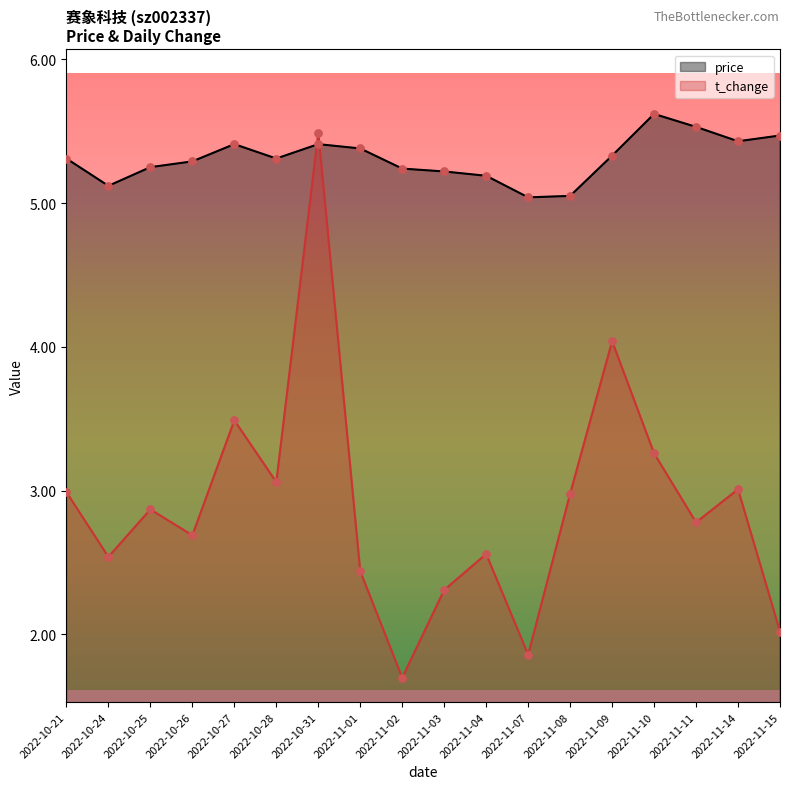

At how many categories does at least one series exceed 3?

18